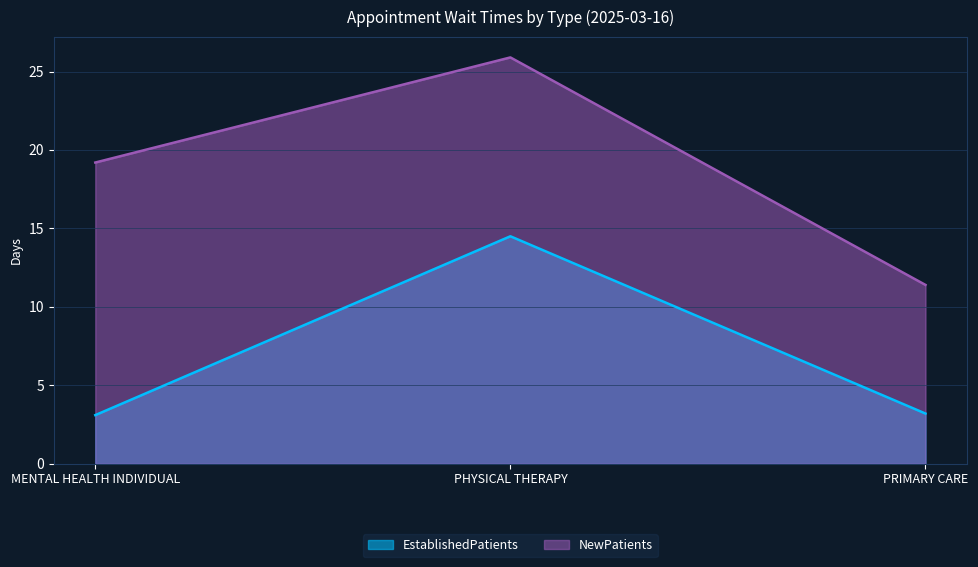

The value of EstablishedPatients at PRIMARY CARE is 3.2. True or false?

True